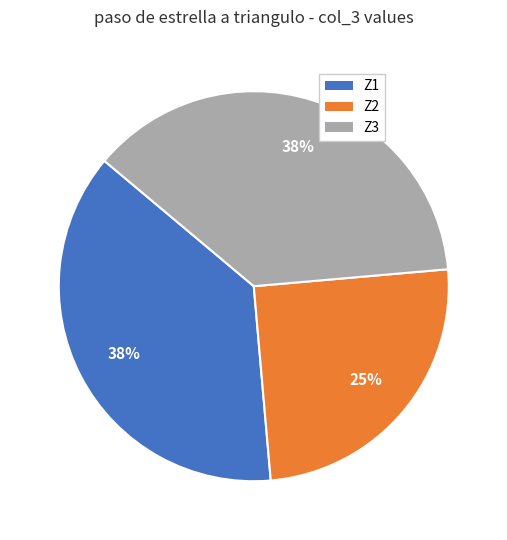

Which category has the smallest portion of the pie?

Z2